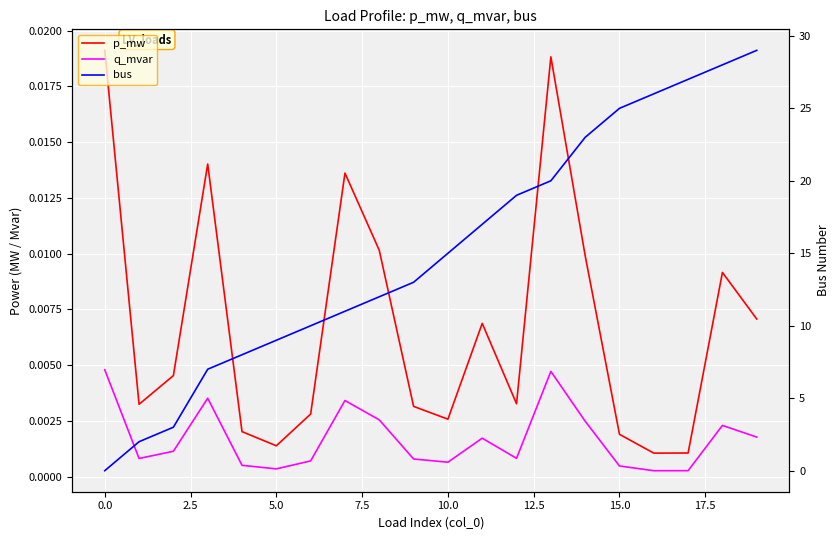

What is the value of the bus point at the 4th from the left?

7.0